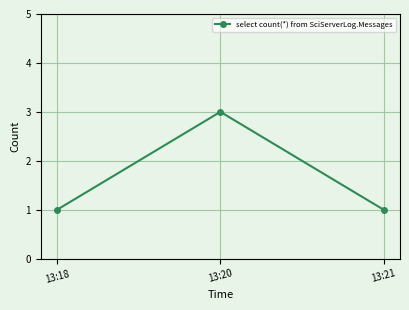

How many lines are shown in the chart?

1